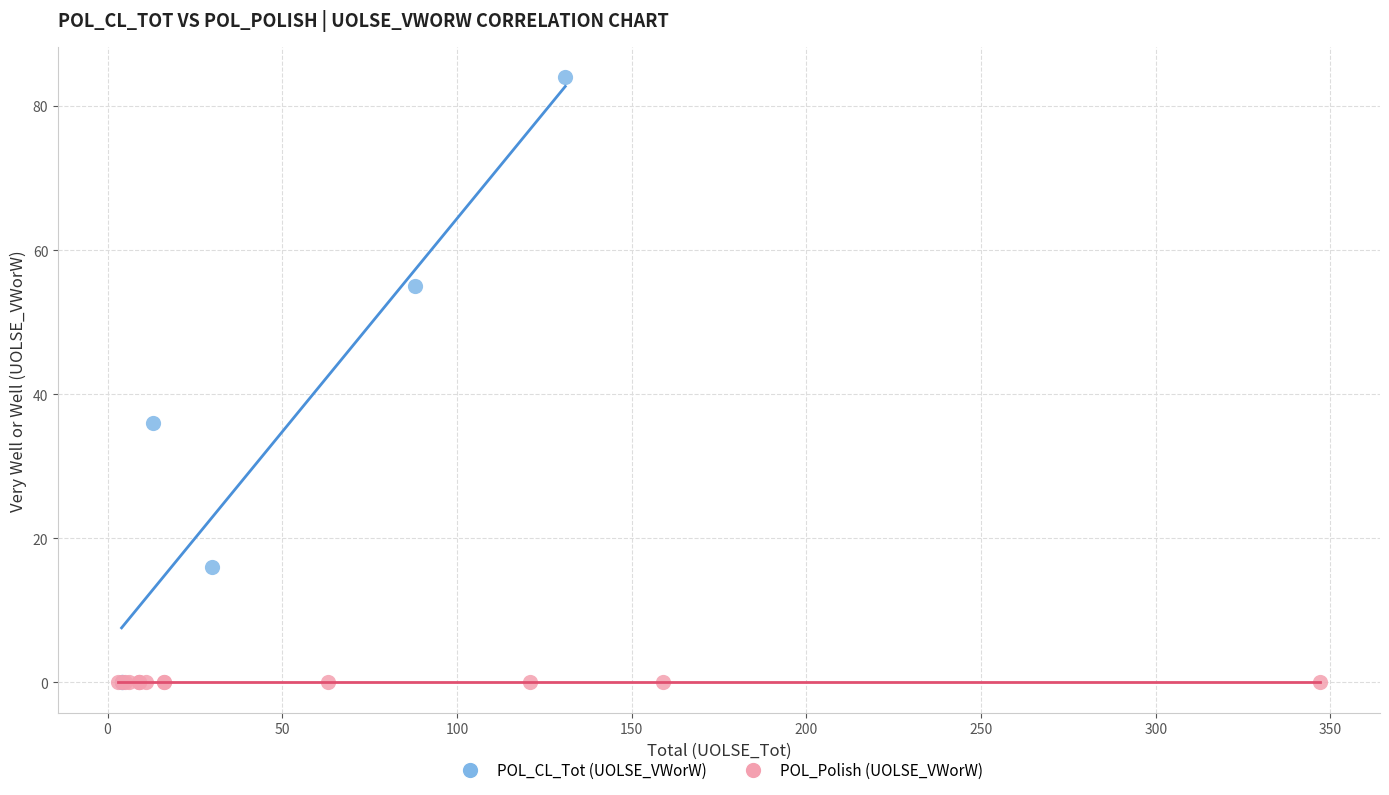

Which series contains the highest Y value?

POL_CL_Tot (UOLSE_VWorW)